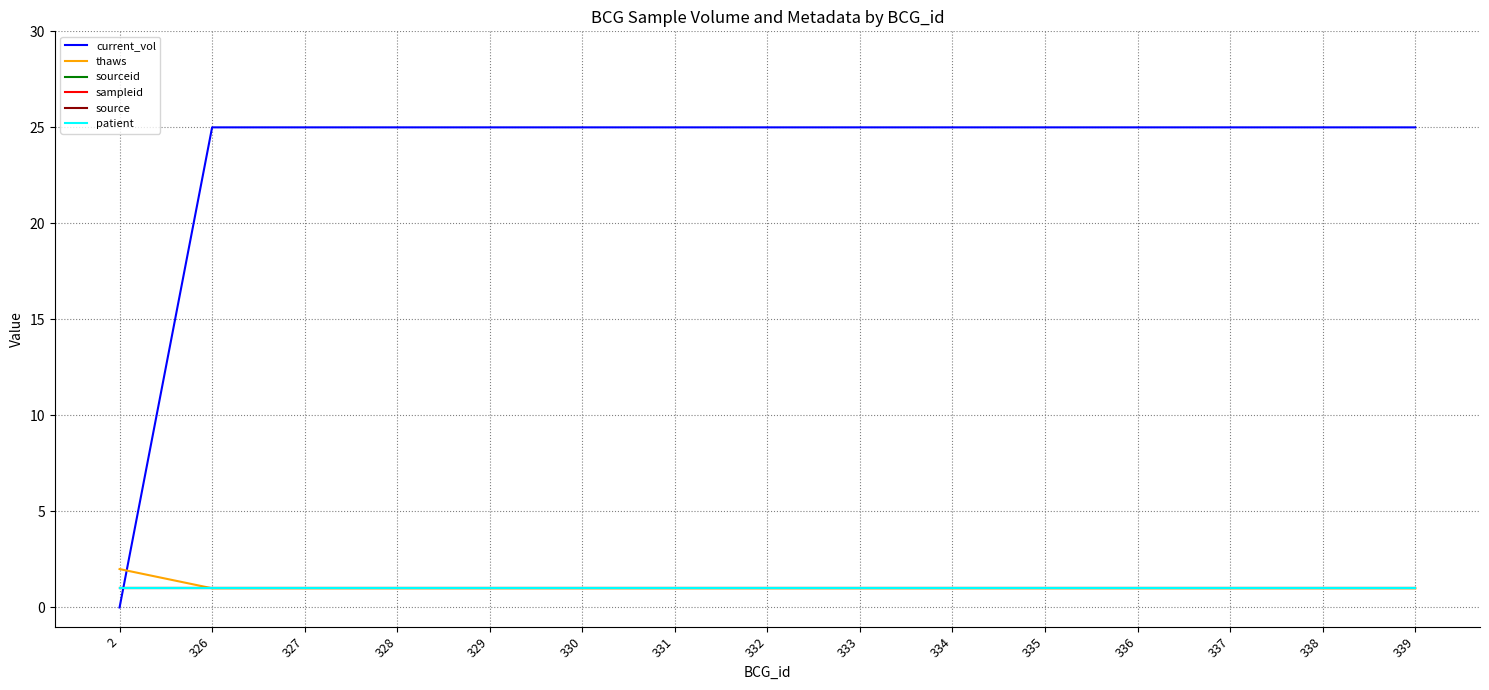

At 338, list the series in order from smallest to largest.

thaws, sourceid, sampleid, source, patient, current_vol